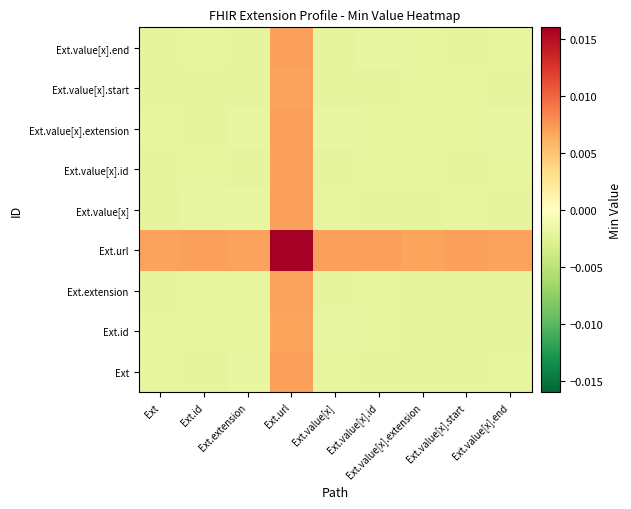

At how many categories does at least one series exceed 0?

9